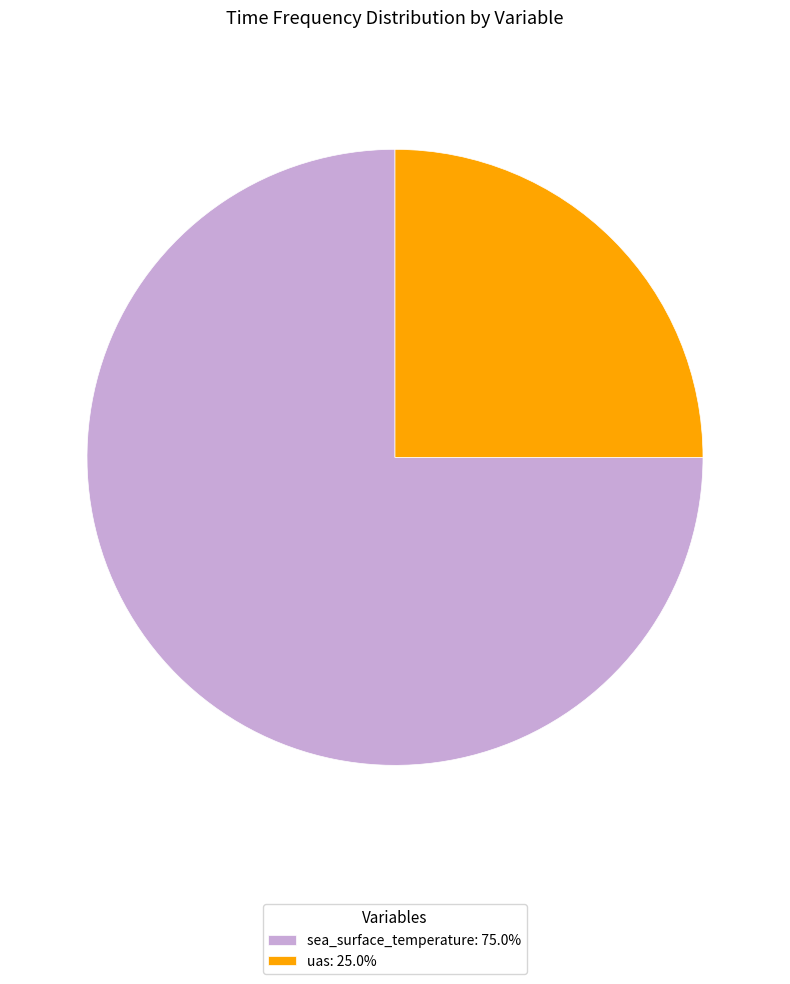

Is there any slice that represents more than half of the pie?

Yes